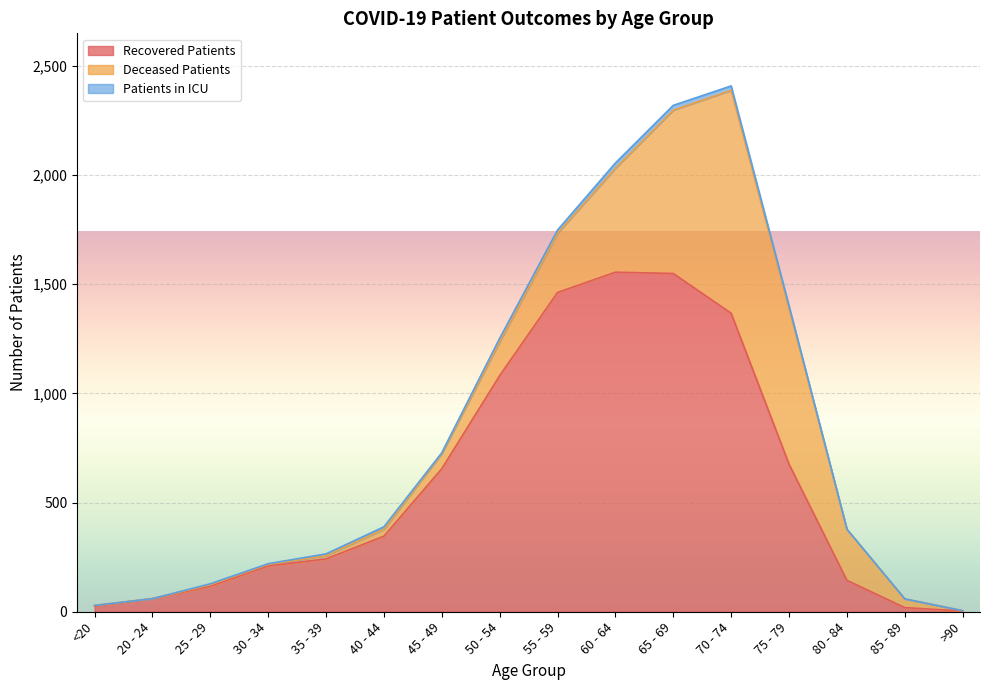

True or false: patients_in_icu has a value of 16 at 50 - 54.

True